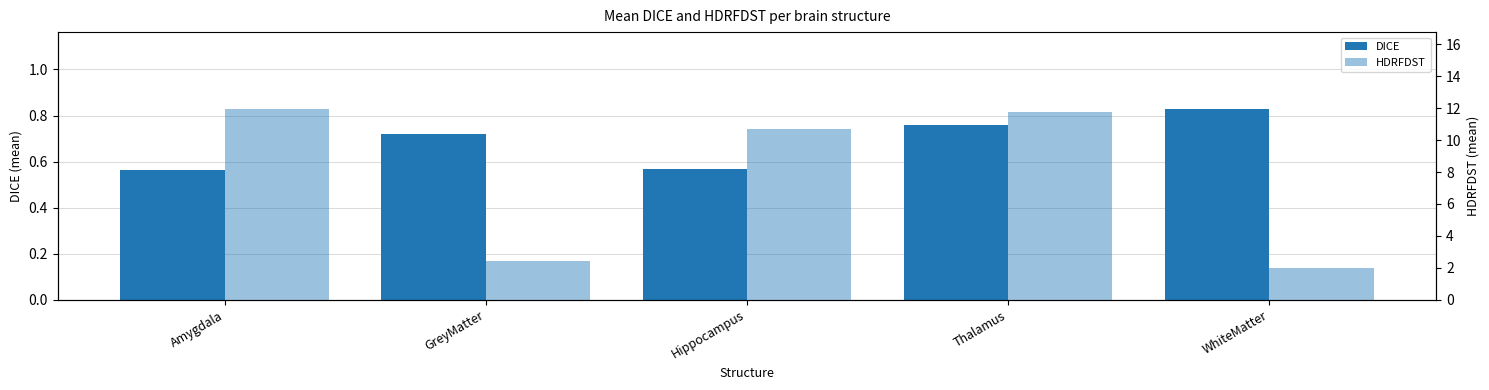

Which category has the lowest value in the DICE series?

Amygdala